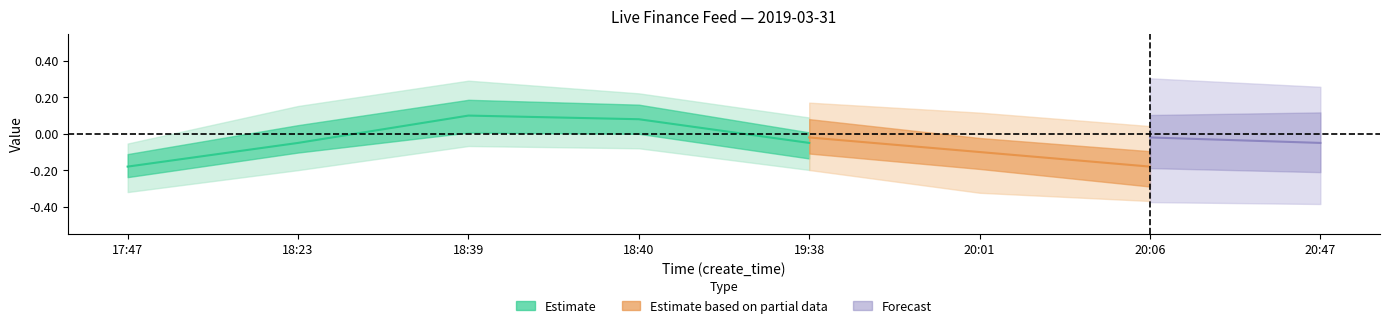

The value of check_status at 20:06 is 0. True or false?

False